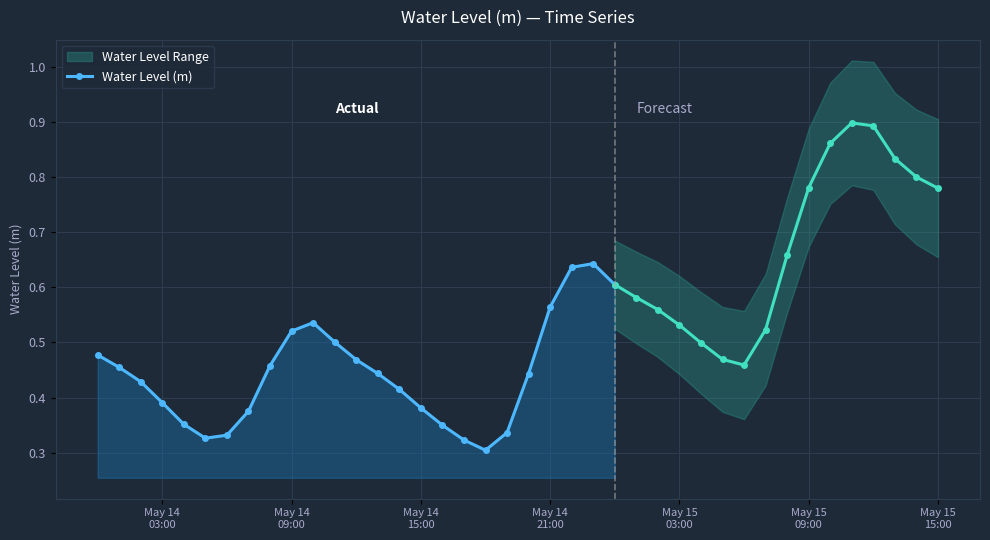

Count the Water Level (m) values in the range 0 to 1.

25